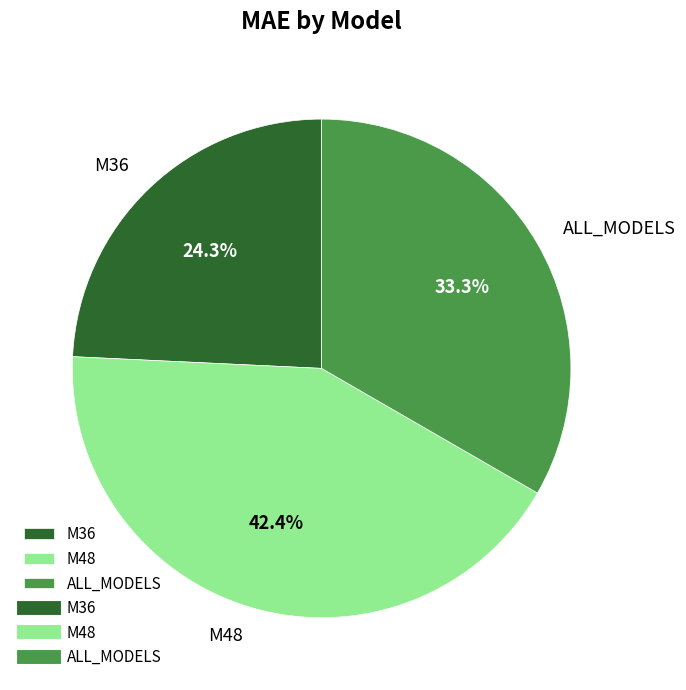

Approximately how many times larger is the value at ALL_MODELS compared to M36?

1.4